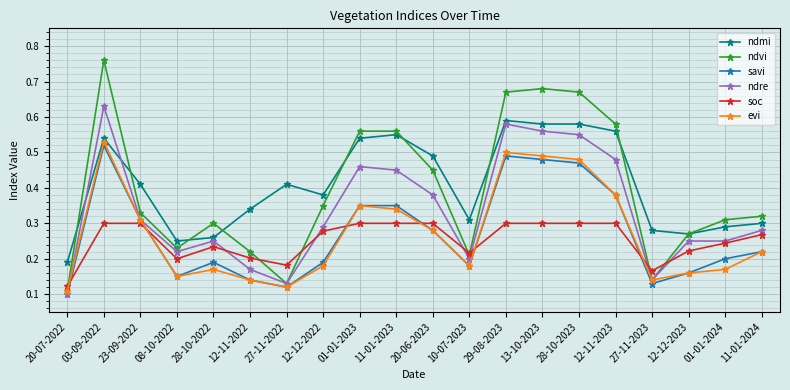

How many categories are shown in the chart?

20